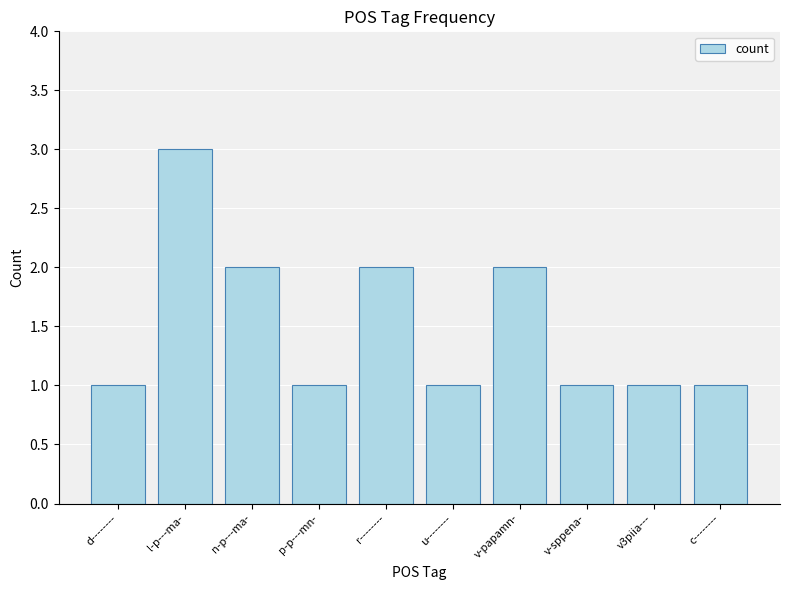

What is the ratio of the value at n-p---ma- to the value at l-p---ma-?

0.7